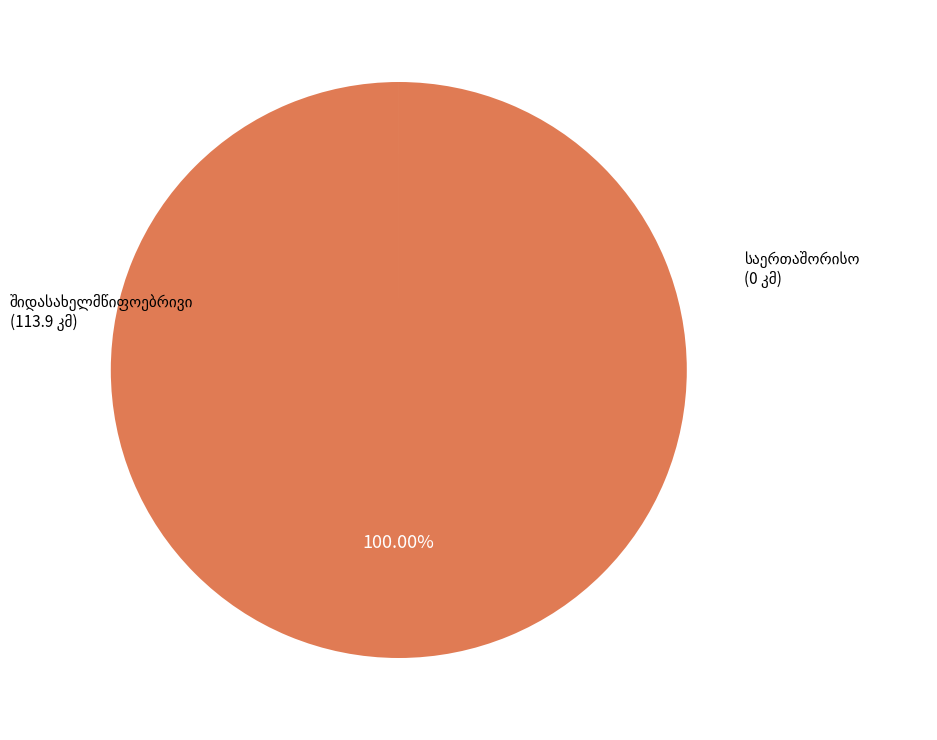

Is there any slice that represents more than half of the pie?

Yes